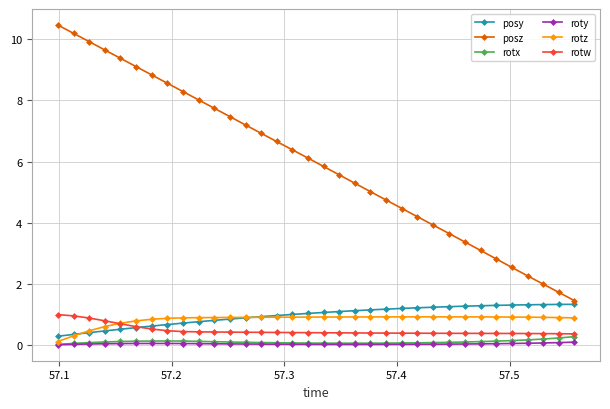

Which series has the largest total across all categories?

posz